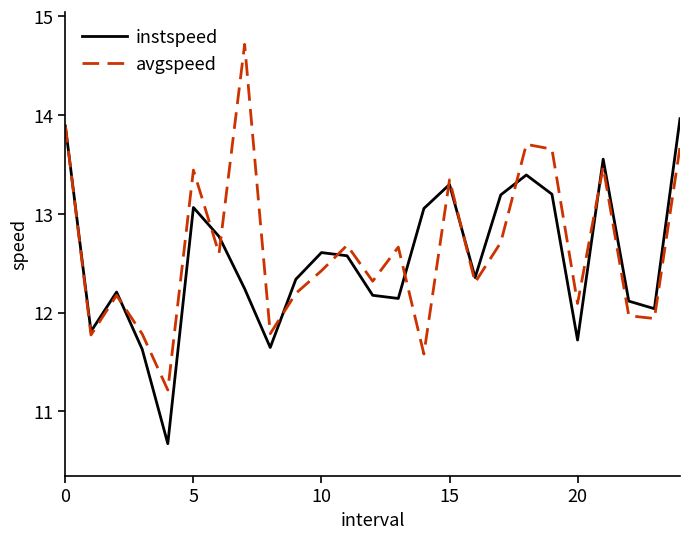

What is the highest value of the instspeed series?

14.0